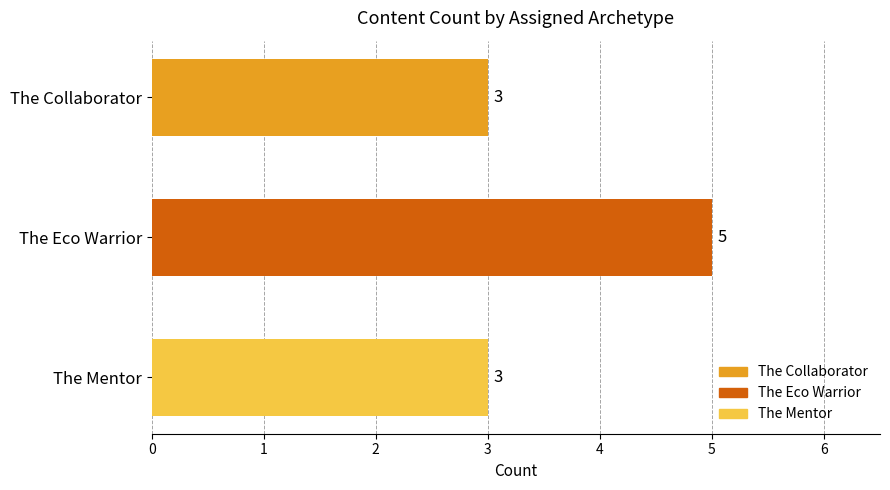

Are the bars horizontal?

Yes